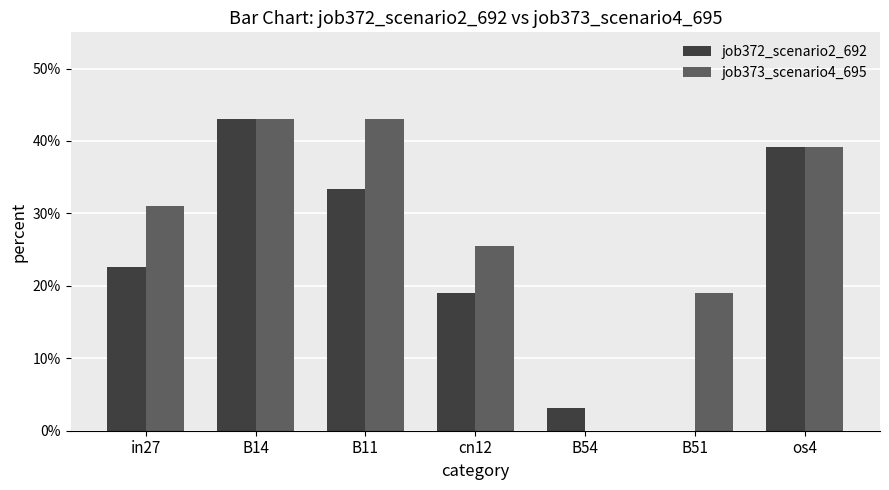

What are all the series names shown in the legend?

job372_scenario2_692, job373_scenario4_695